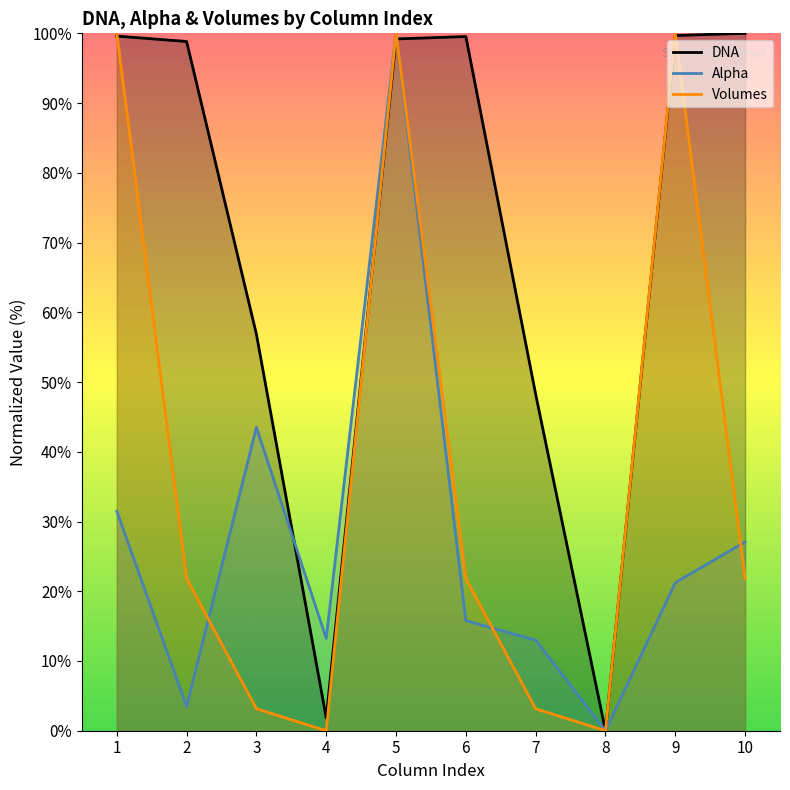

True or false: DNA has a value of 0.0 at 8.

True